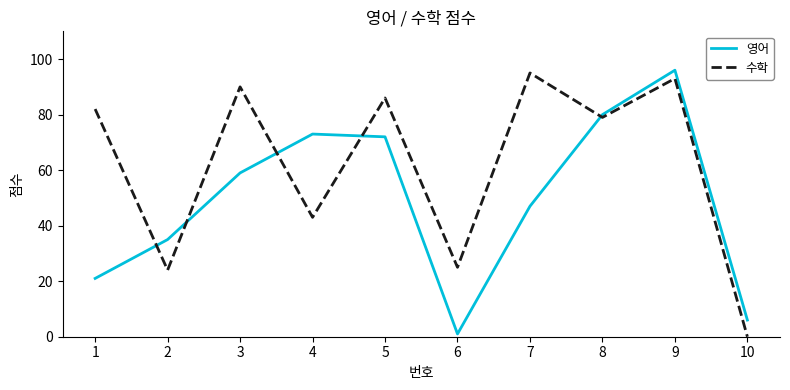

Is it true that 영어 equals 80 at 8?

True